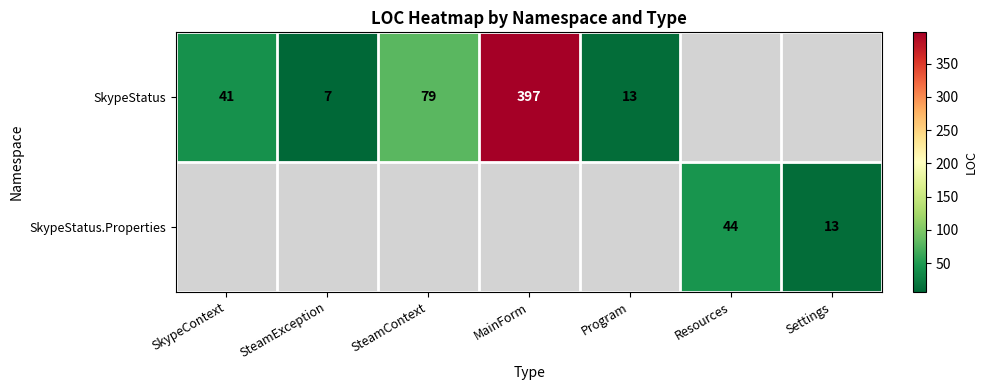

Count the number of categories in the chart.

7